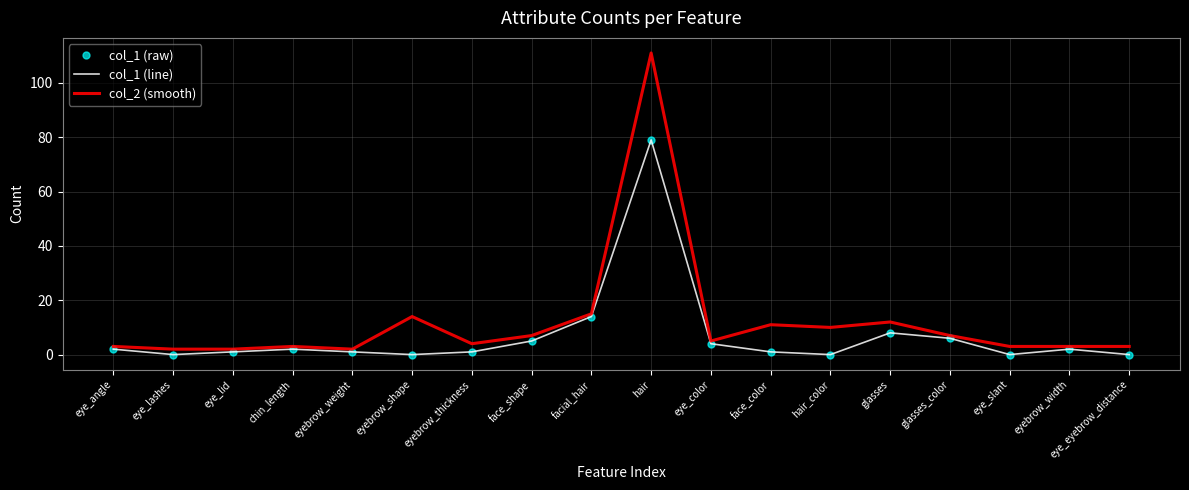

True or false: col_1 (line) has a value of 9 at glasses_color.

False